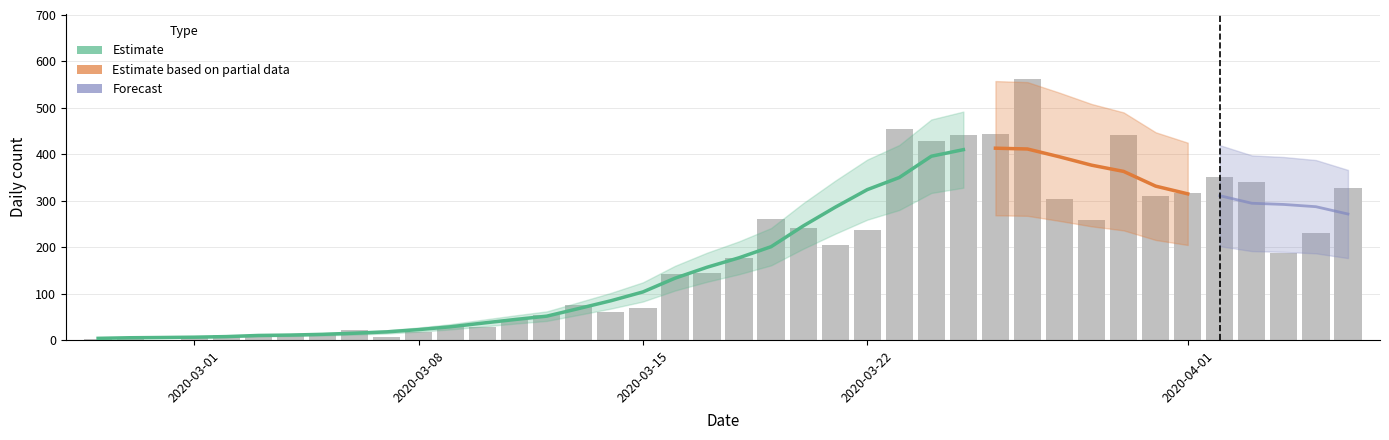

How many data points are above 177?

19